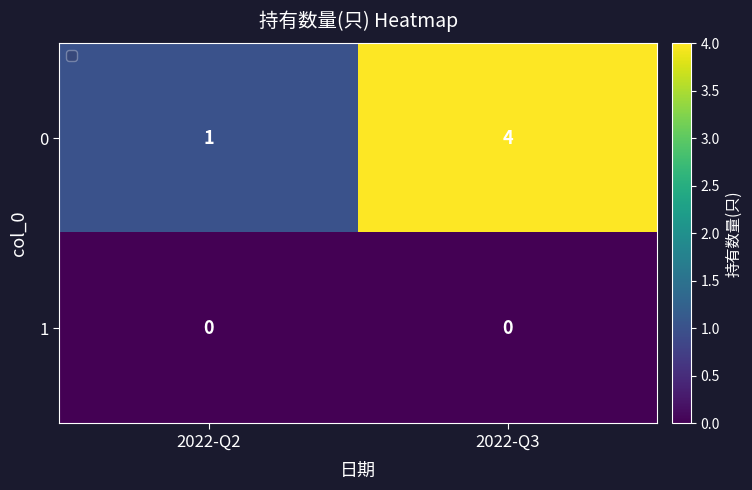

Rank the series by their average value, from lowest to highest.

1, 0